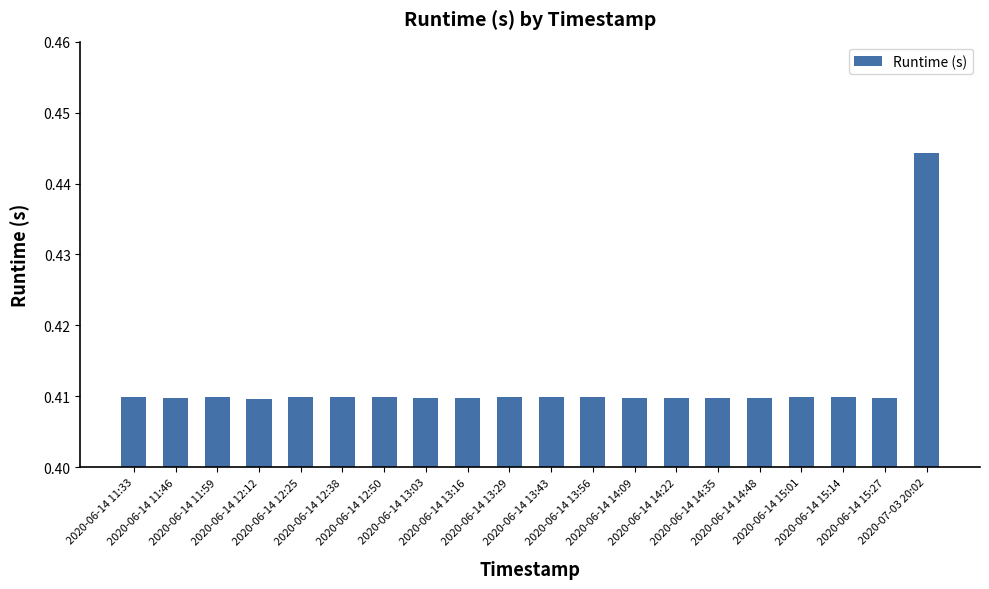

What is the sum of all values?

8.2